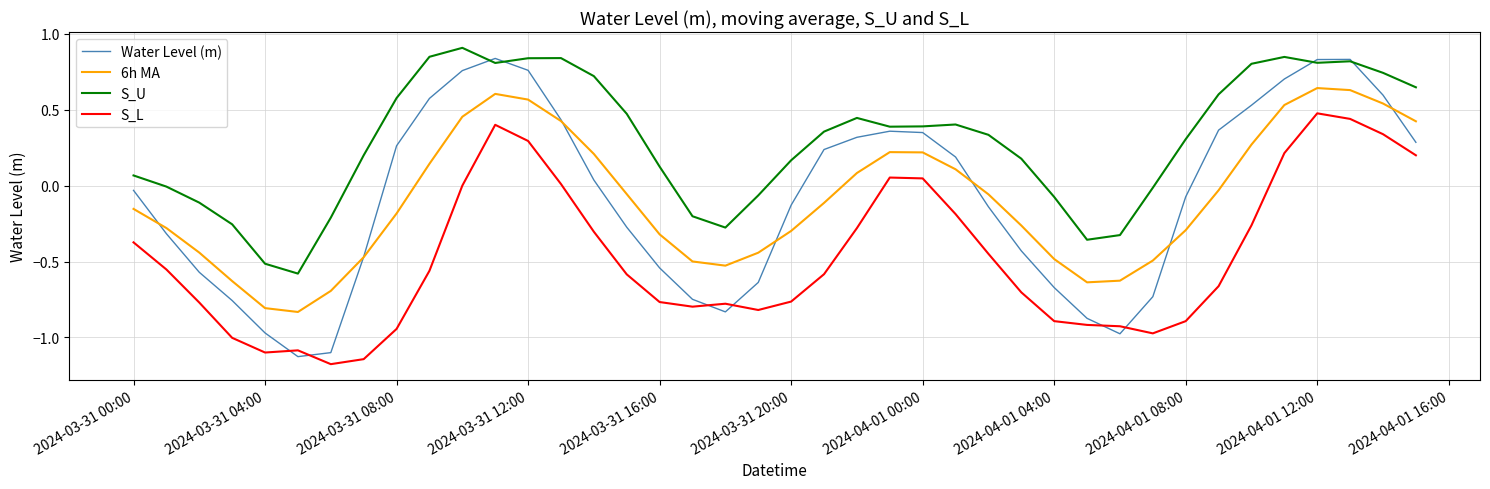

Which series has the widest spread of values?

Water Level (m)